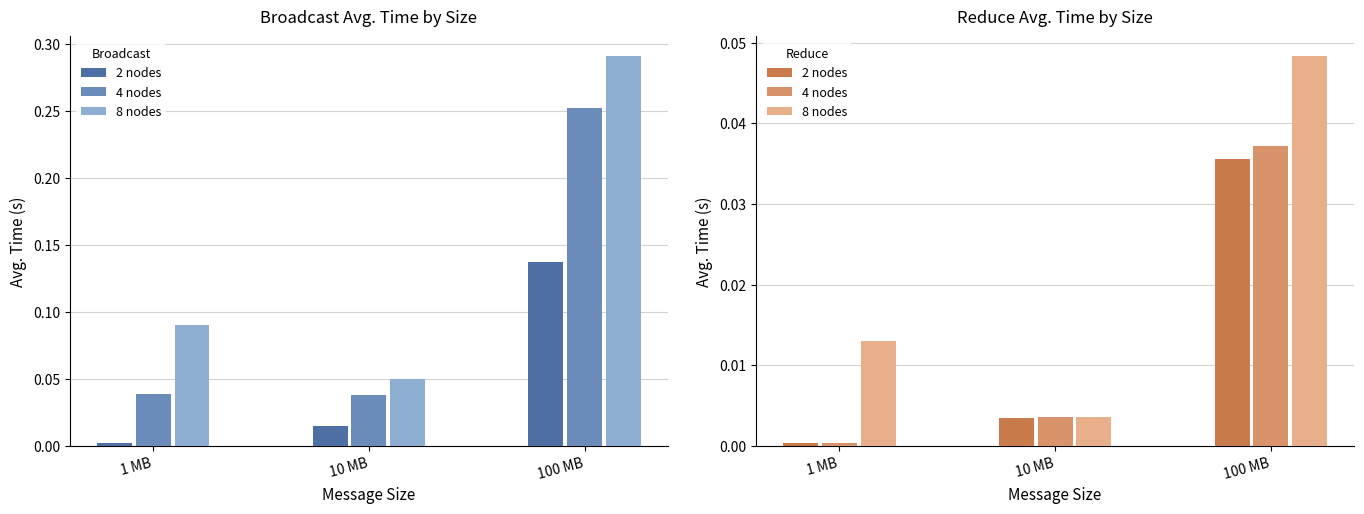

Are the bars horizontal?

No